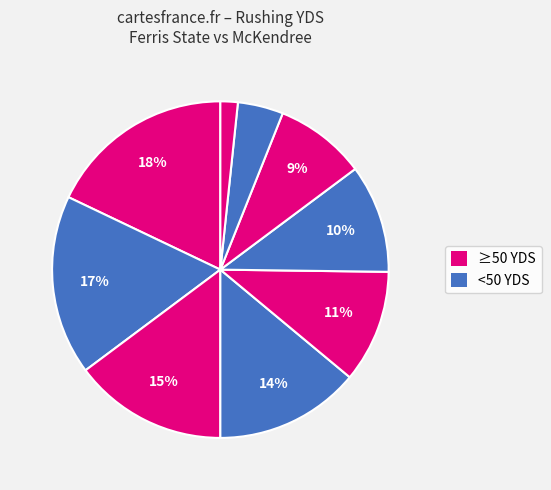

Count the number of slices in the pie.

9